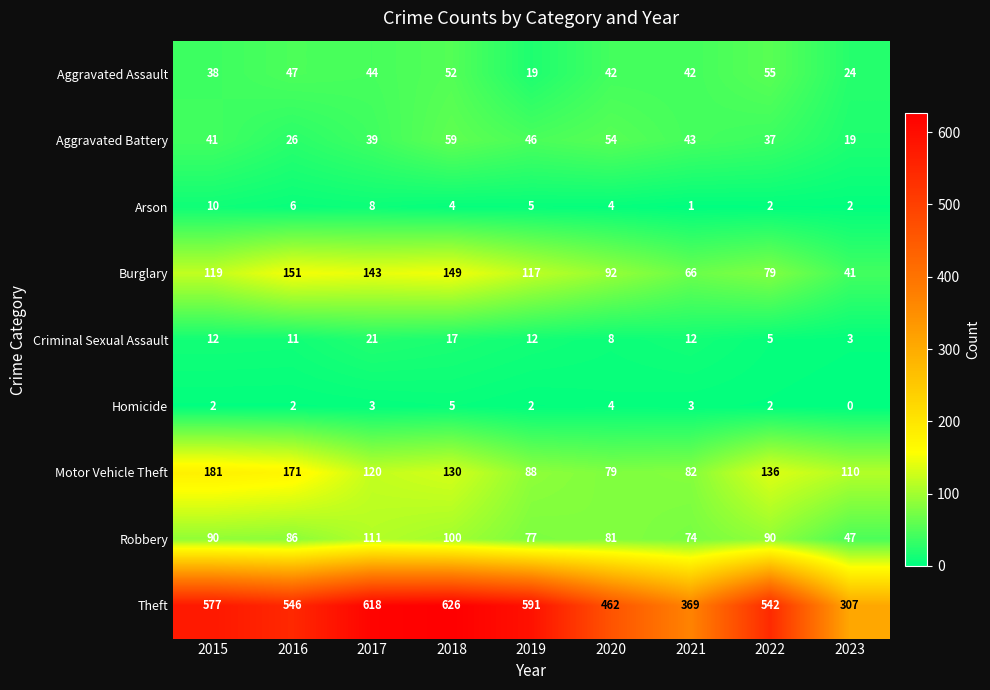

What is the spread (max minus min) of values at 2021?

368